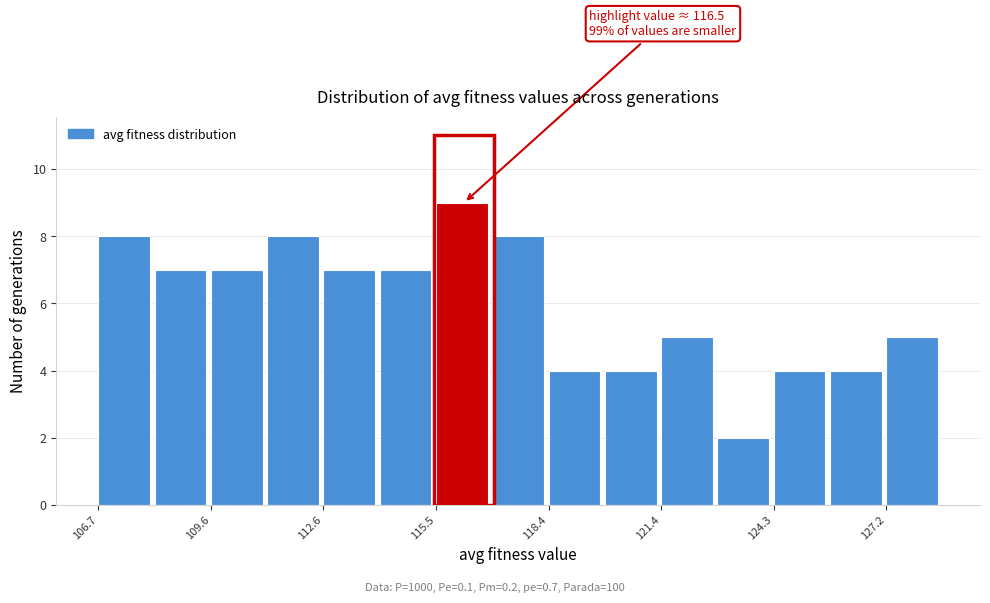

Around what value on the x-axis is the tallest bar? Give the approximate position of its centre, as read against the axis.

116.0